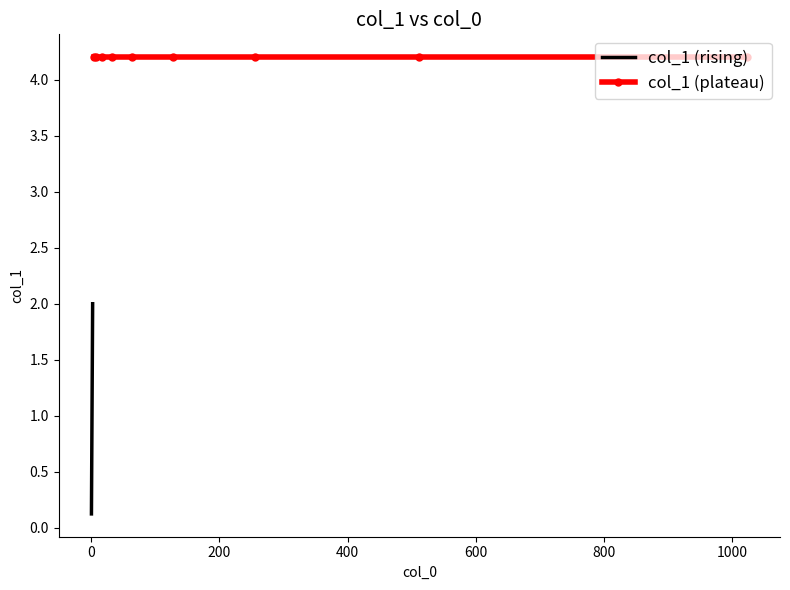

What is the maximum value shown in the chart?

4.2